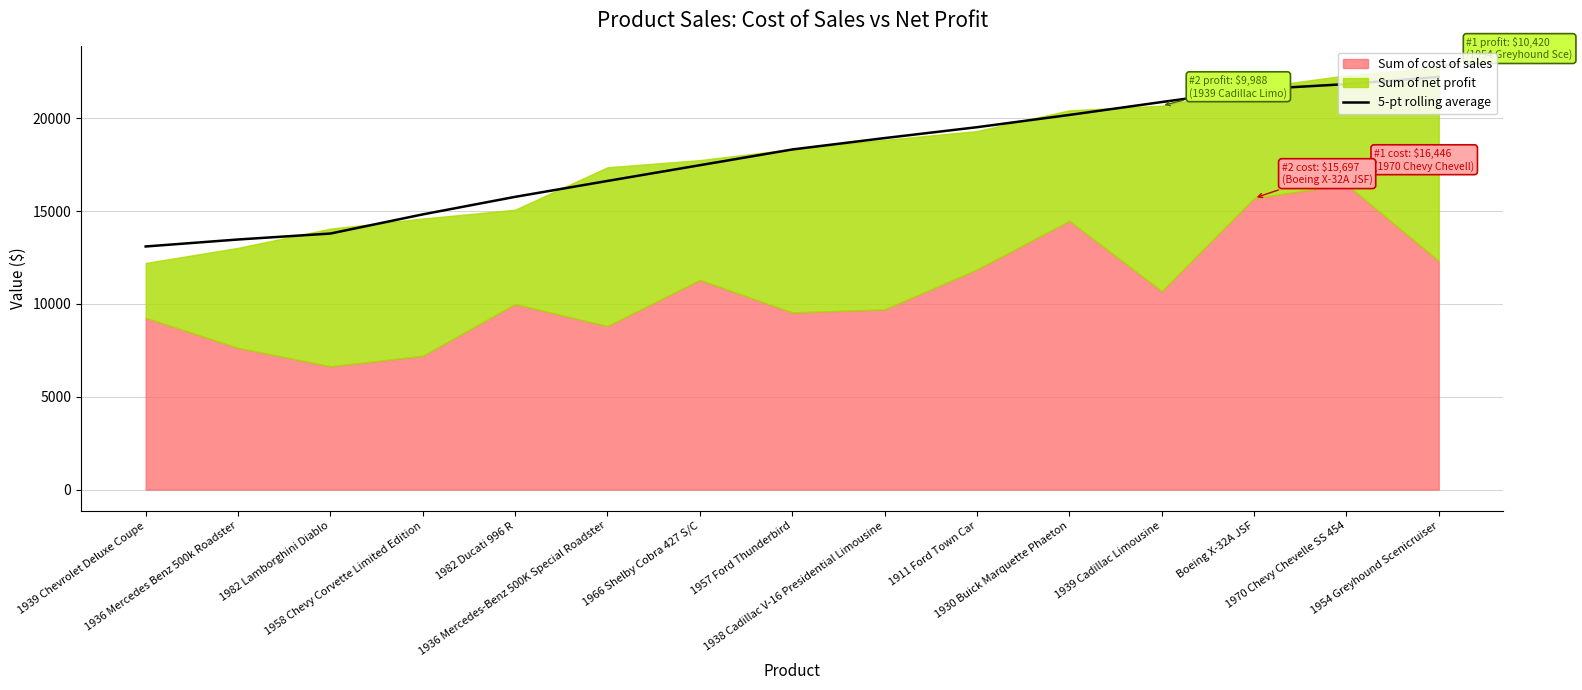

What is the greatest value displayed?

22229.9